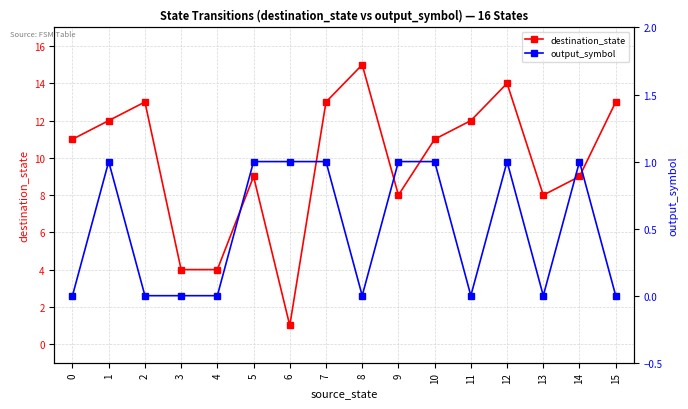

What is the approximate value of destination_state at 0?

11